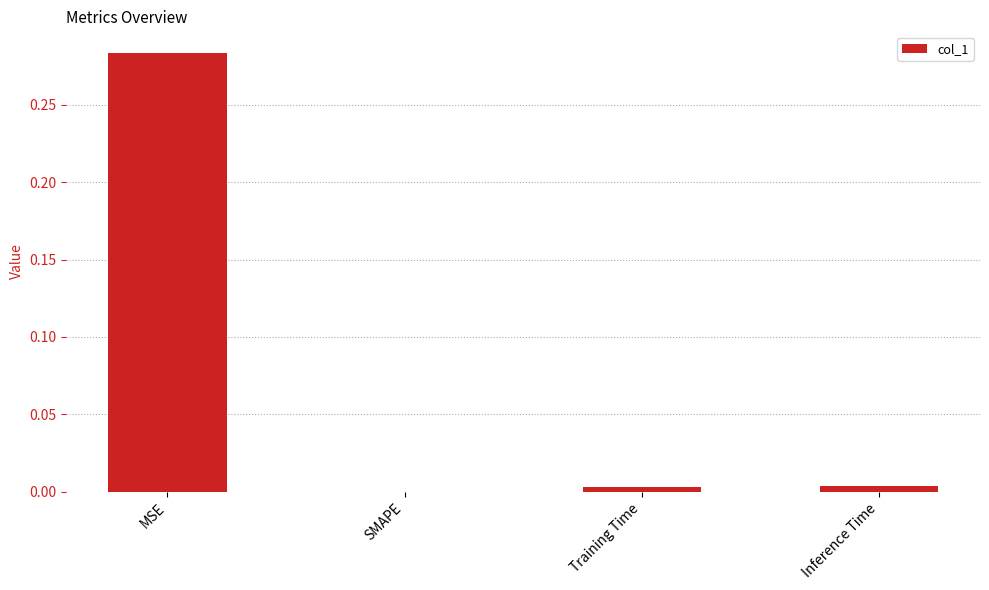

The value at Inference Time is 0.0. True or false?

True